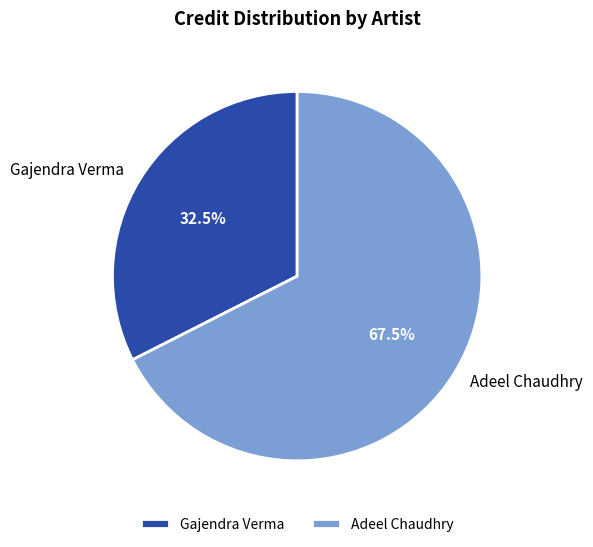

What is the largest slice in the pie chart?

Adeel Chaudhry